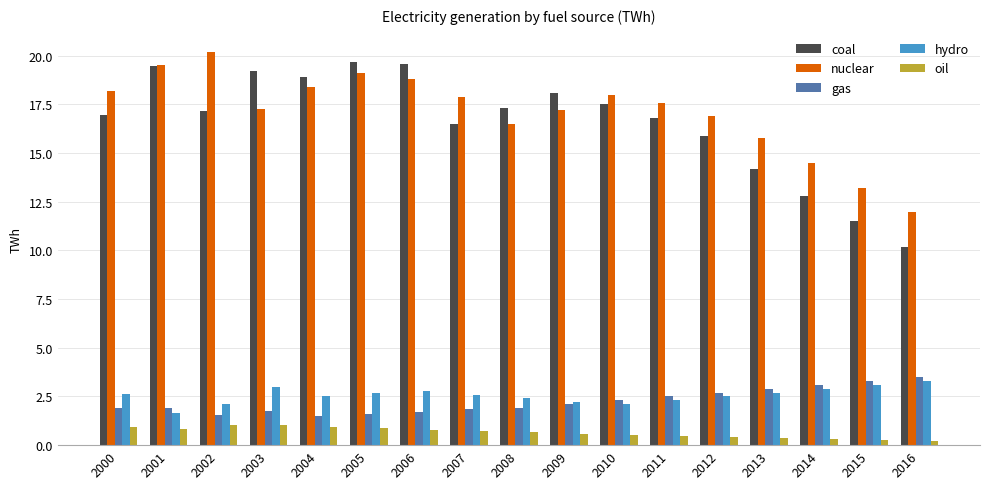

How many distinct data groups are displayed?

5